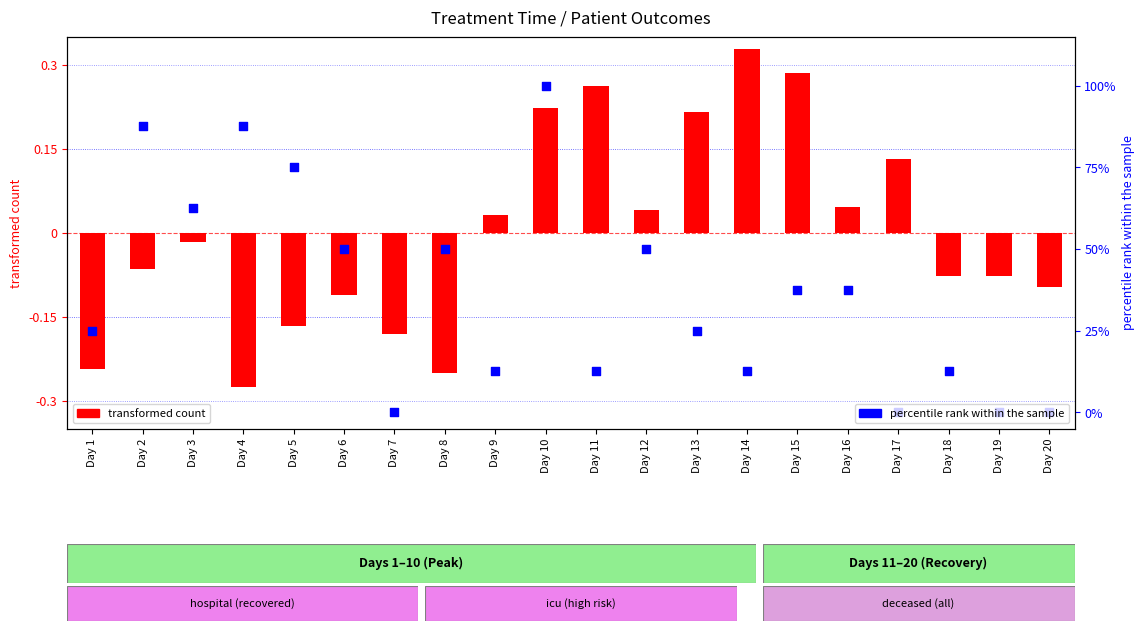

Which series contains the highest Y value?

percentile rank within the sample